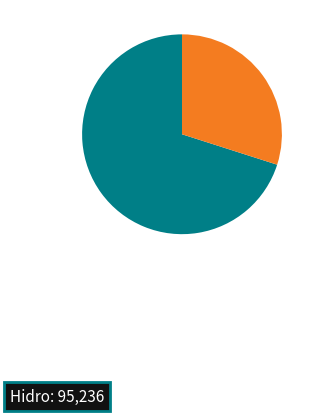

Is there a majority slice in this chart?

Yes